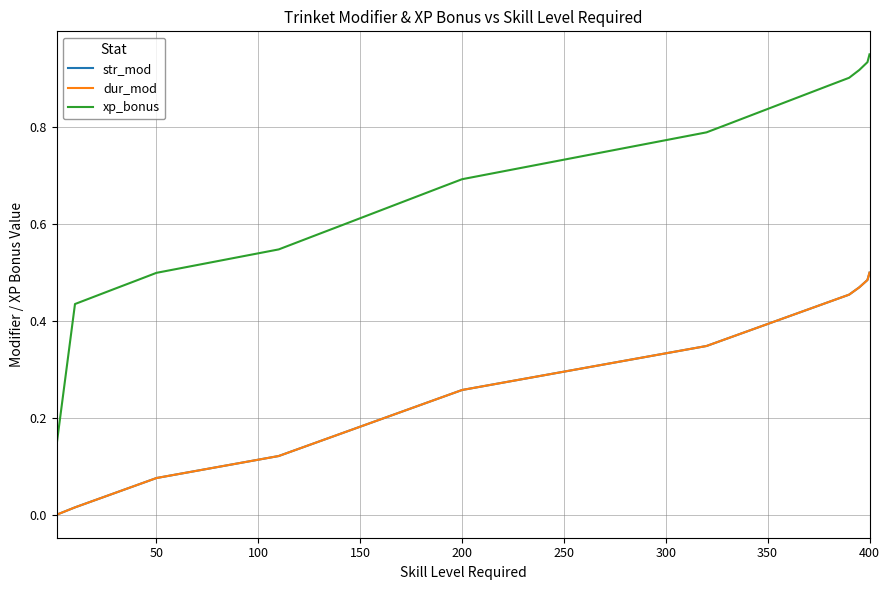

Does the chart have visible grid lines?

Yes